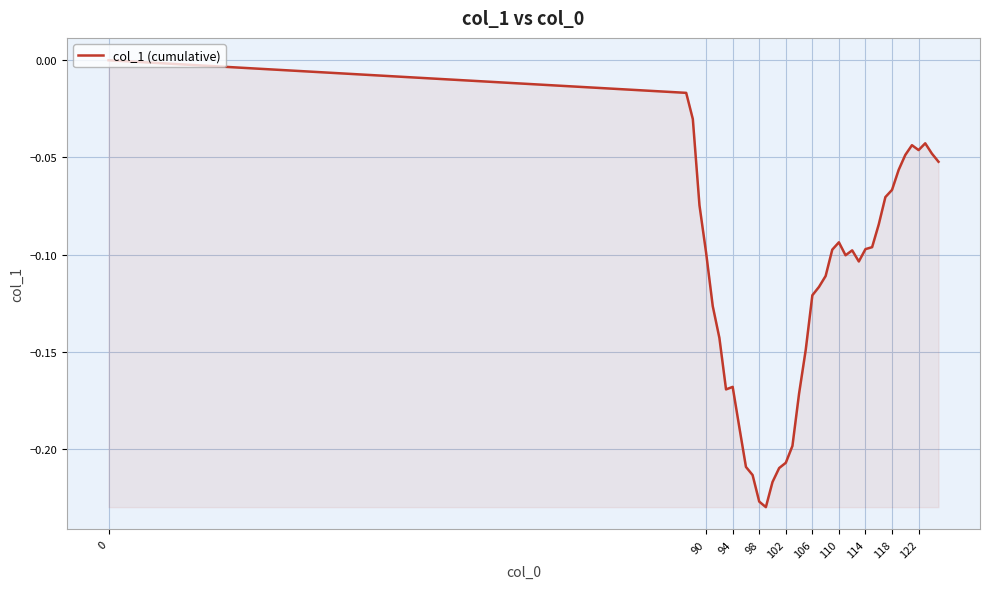

What is the minimum value shown in the chart?

-0.2